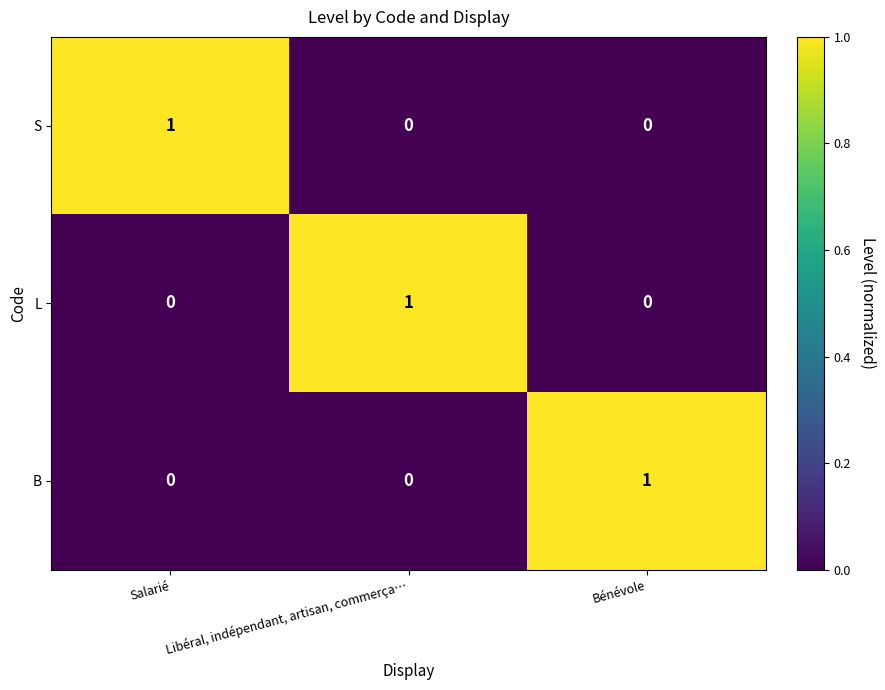

Count the L values in the range 0 to 1.

3